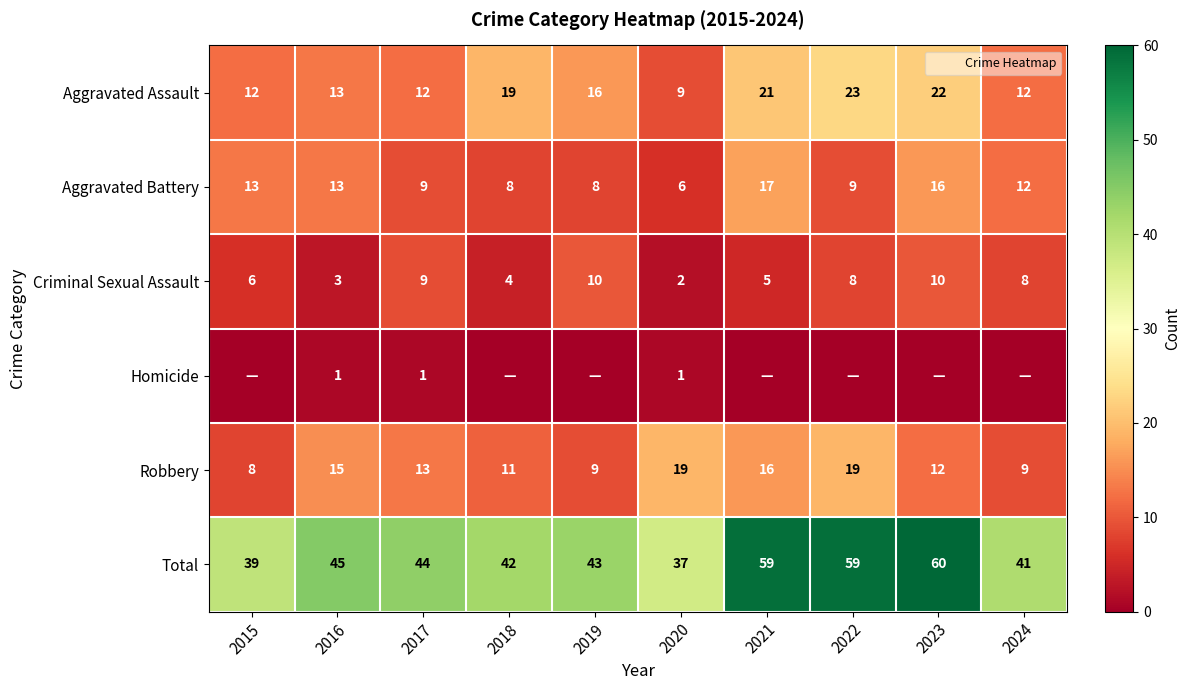

At how many categories does at least one series exceed 35?

10